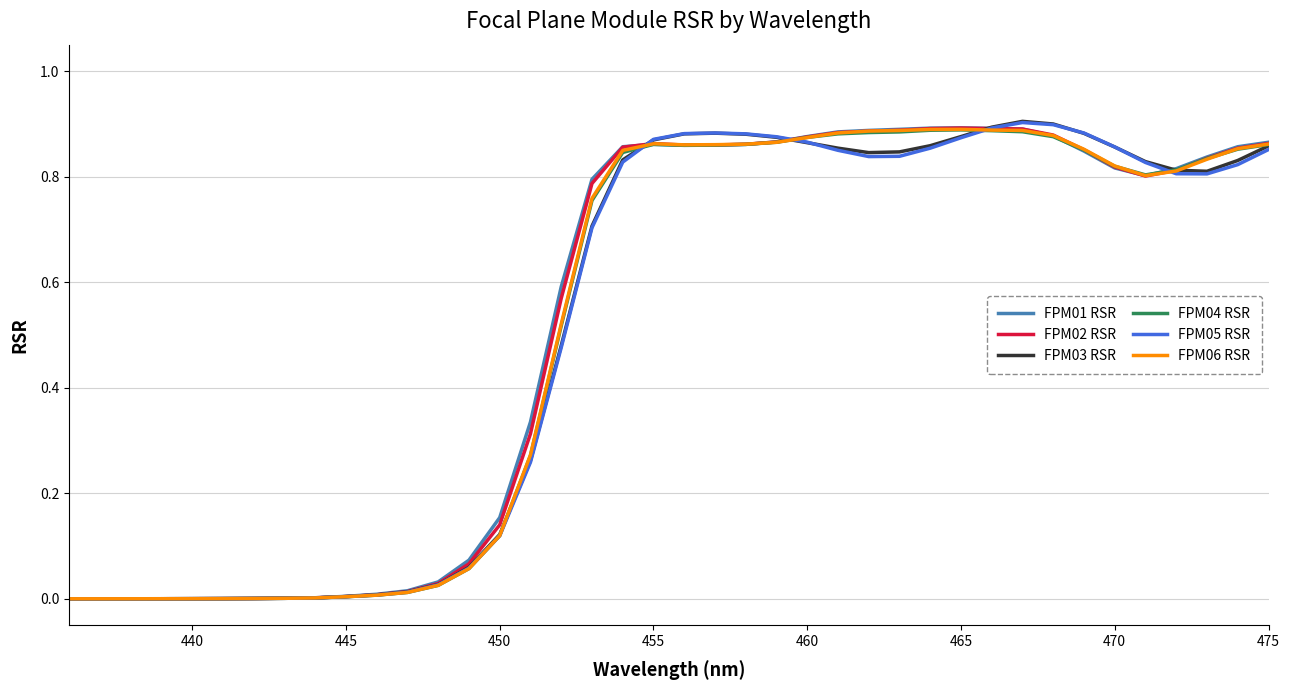

Which series has the widest spread of values?

FPM03 RSR